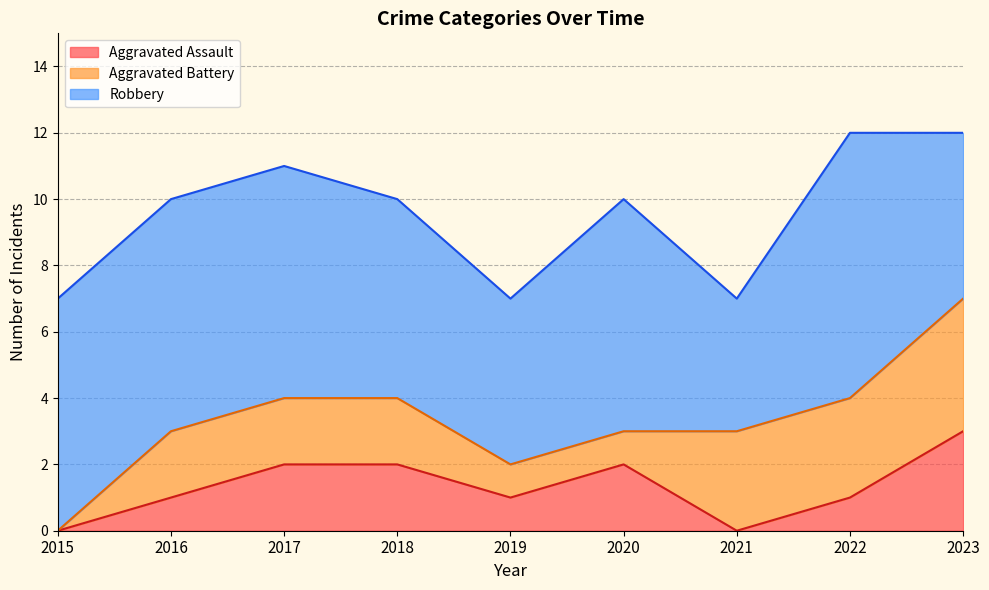

Where does the Aggravated Battery series first go above 2?

2021